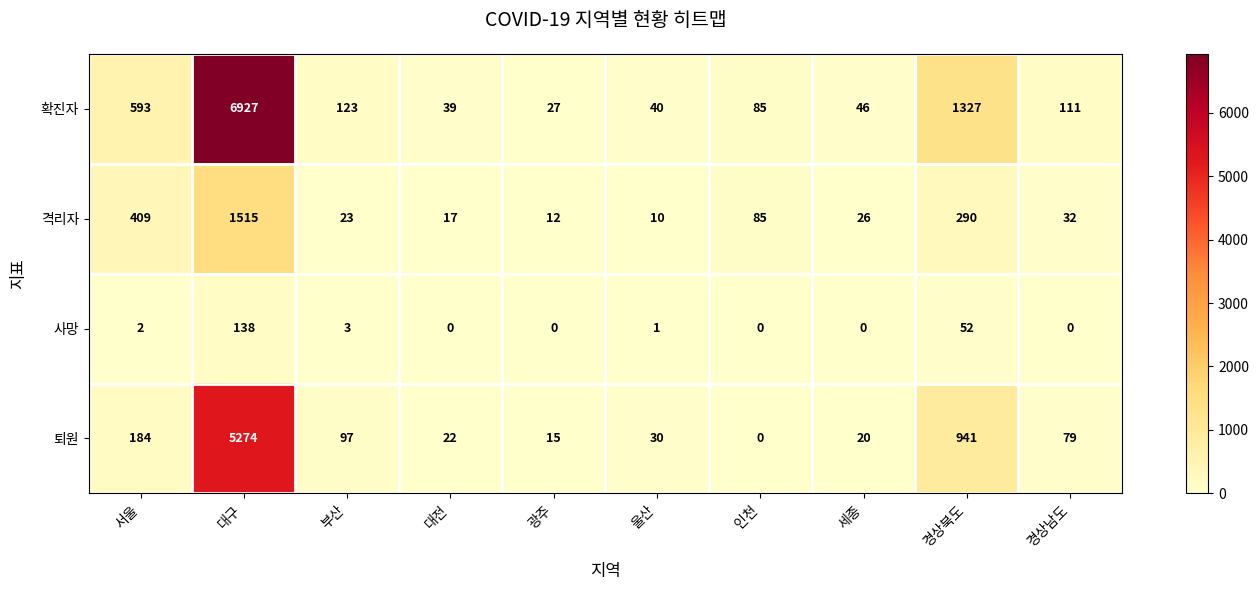

What is the spread (max minus min) of values at 경상북도?

1275